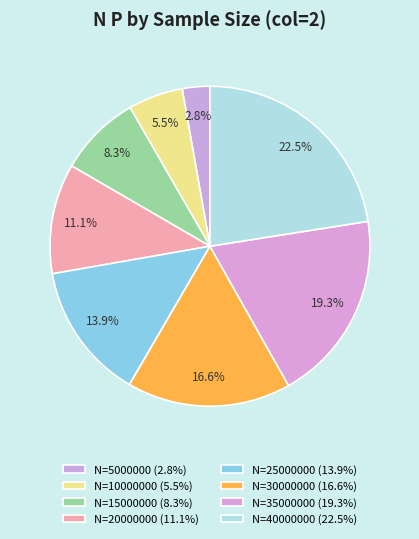

Count the number of slices in the pie.

8